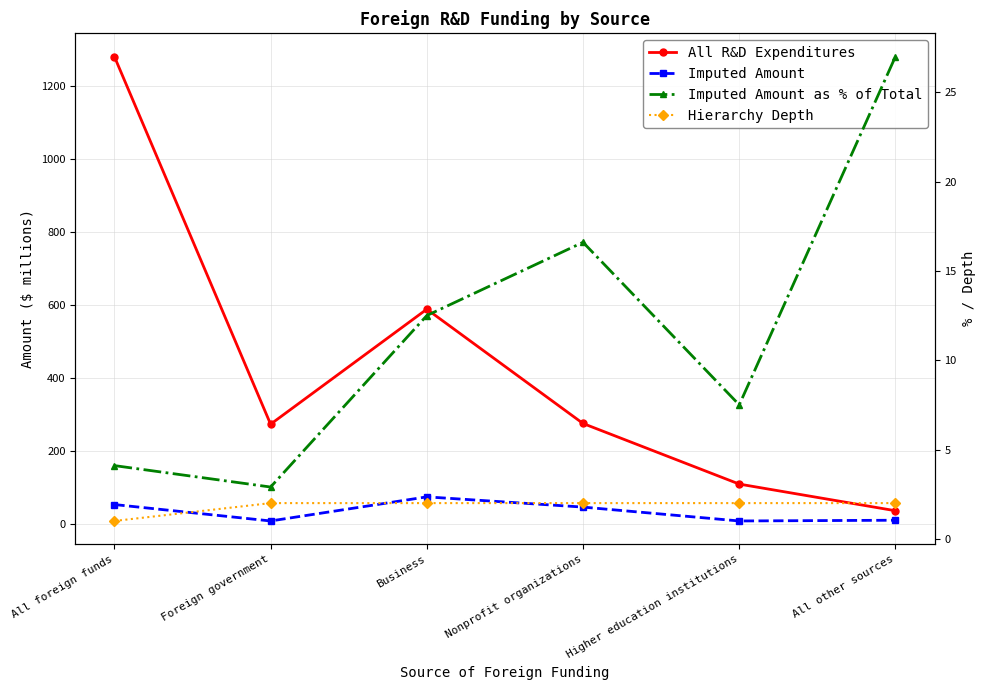

What is the sum of the Imputed Amount values at All other sources and Higher education institutions?

18.0